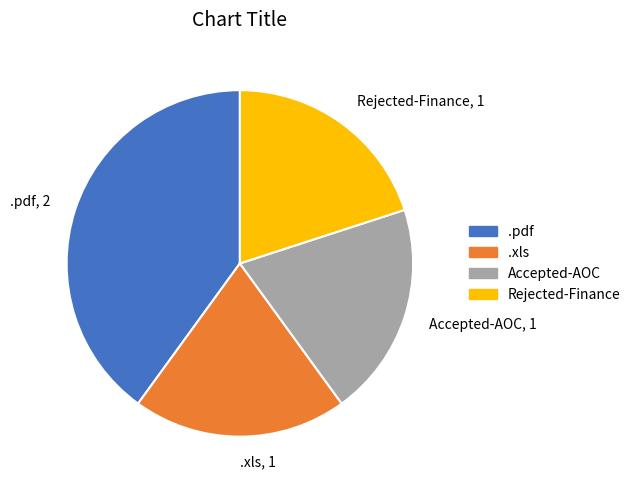

Is it true that .pdf is 30% of the pie?

False